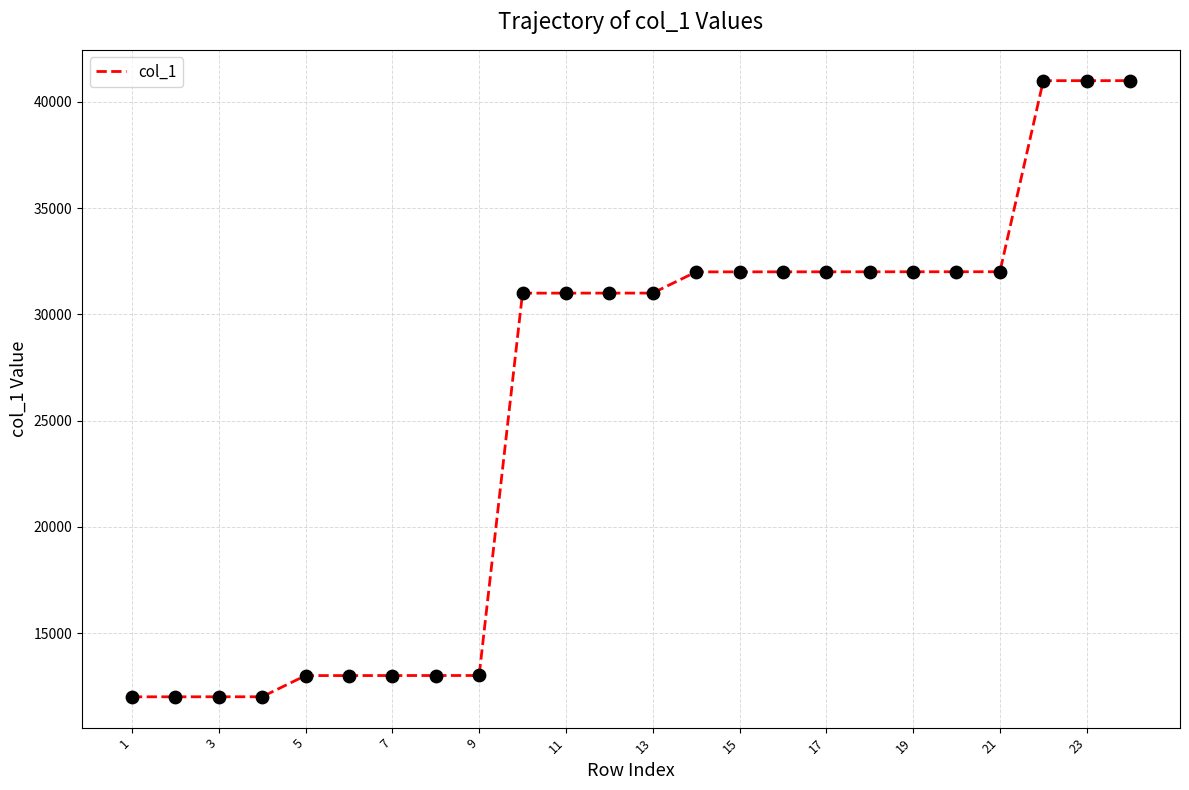

What is the smallest value displayed?

12000